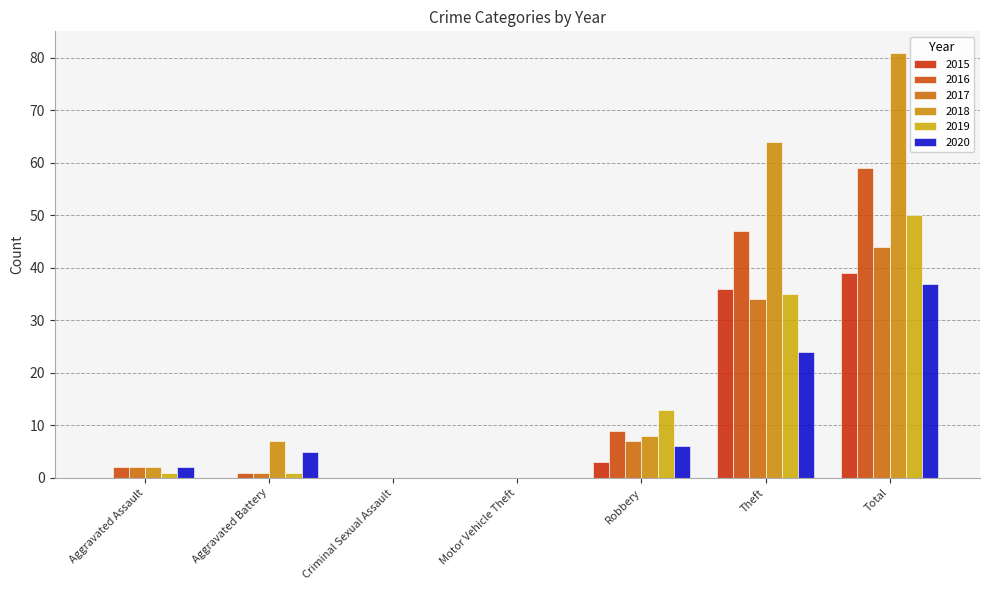

What is the difference between the 2018 values at Theft and Robbery?

56